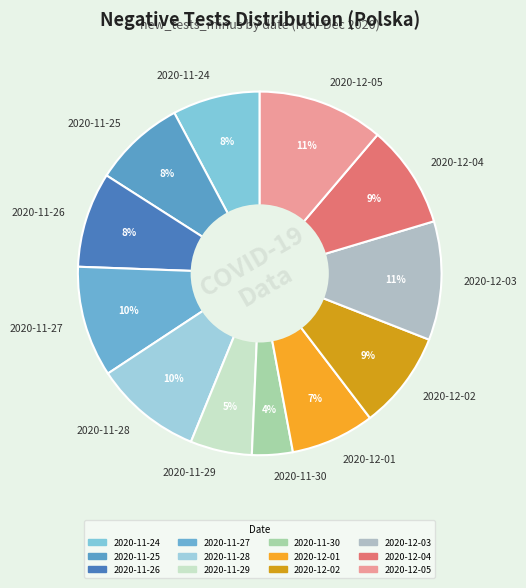

Approximately how many times larger is the value at 2020-11-25 compared to 2020-11-27?

0.8